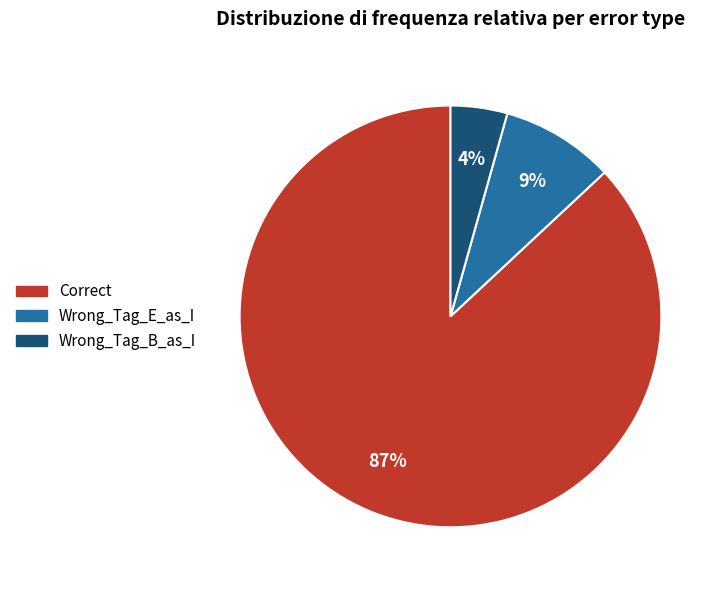

How many slices are in this pie chart?

3